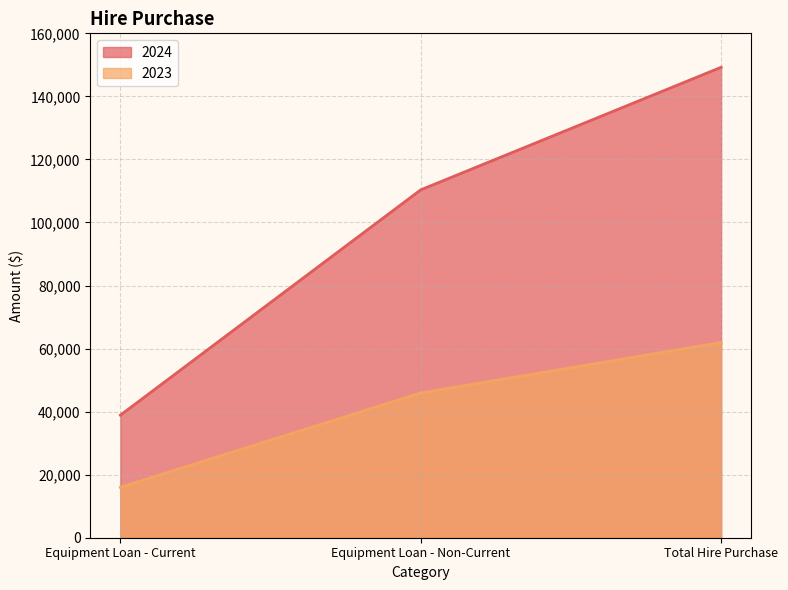

Rank the categories by 2024 value from highest to lowest.

Total Hire Purchase, Equipment Loan - Non-Current, Equipment Loan - Current